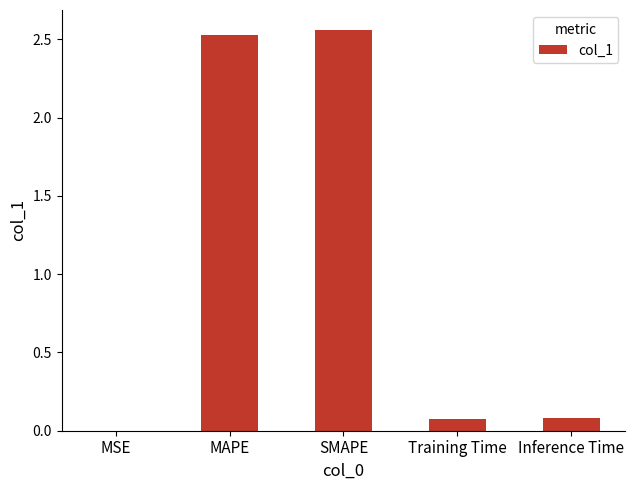

Is it true that the value at Training Time is 0.1?

True